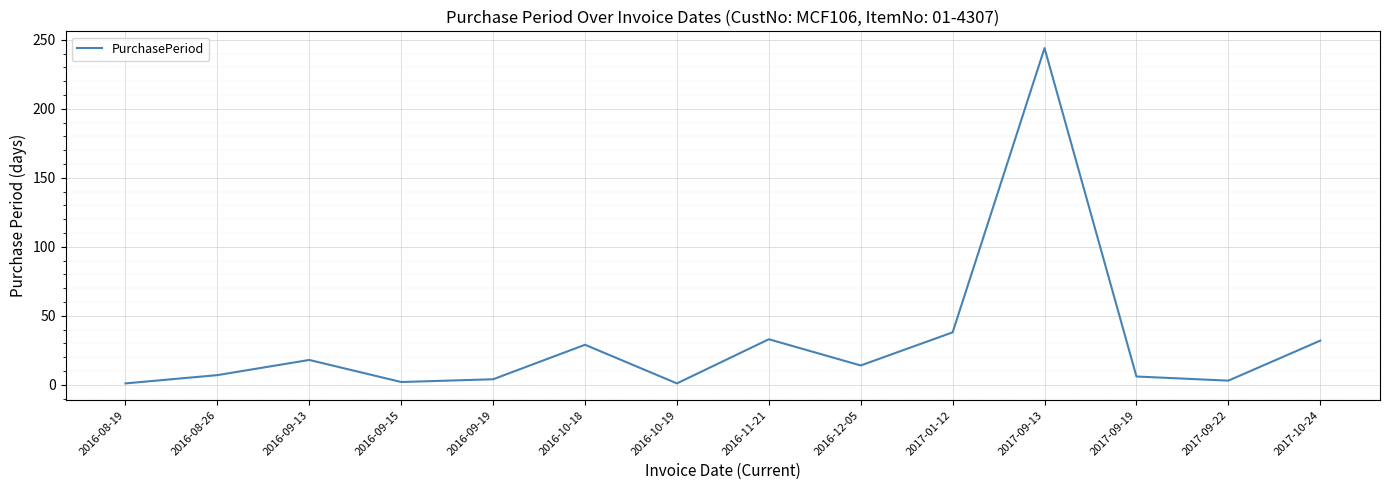

What is the greatest value displayed?

244